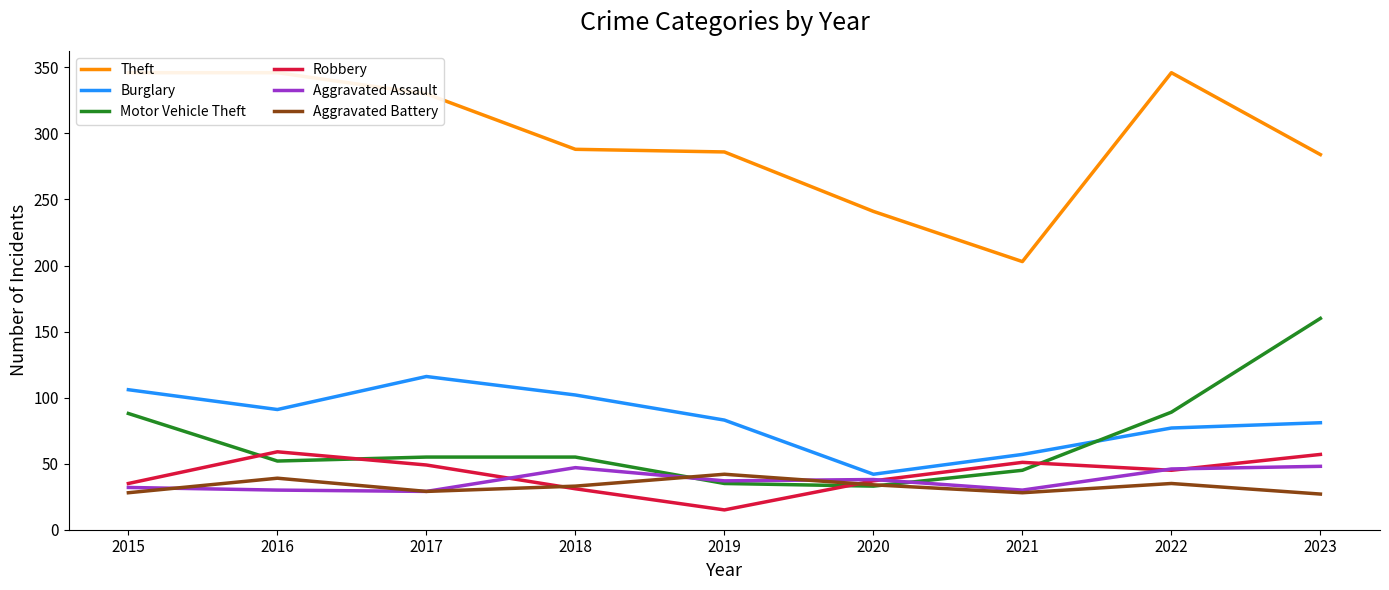

Which series has the largest range (max minus min)?

Theft